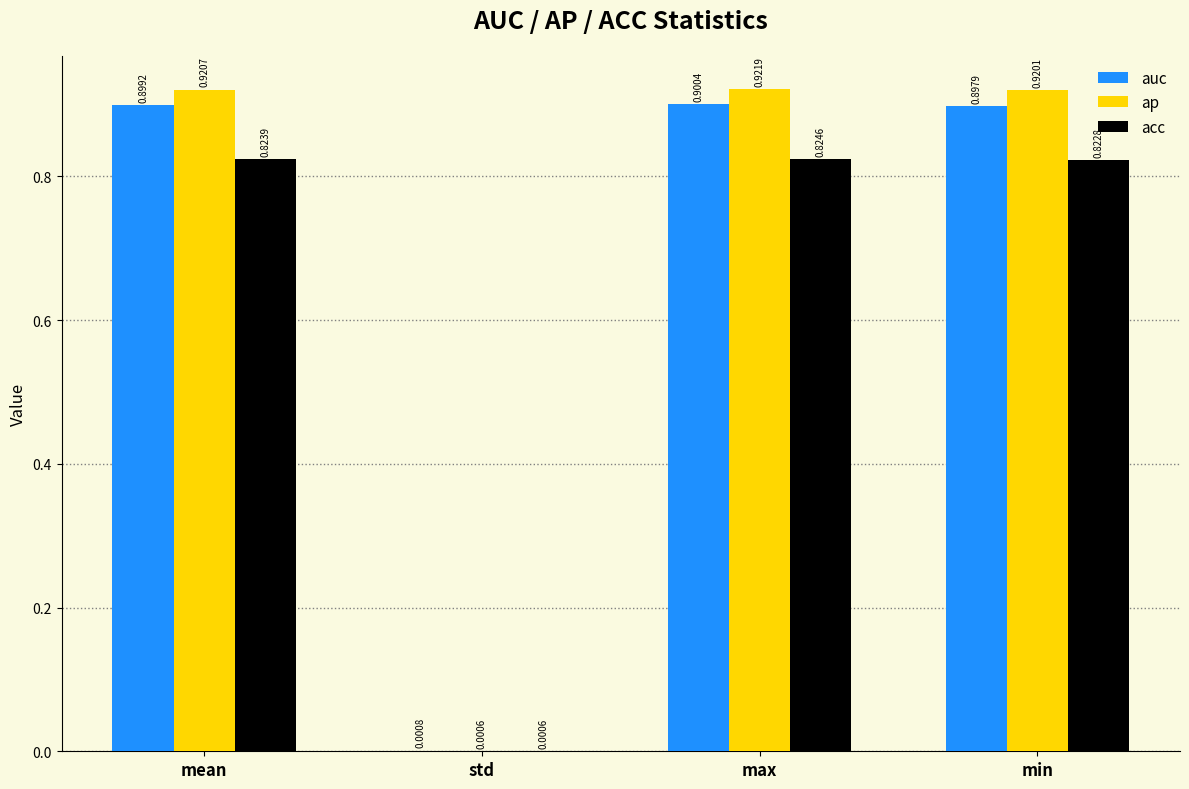

At which category is the sum across all series the highest?

max